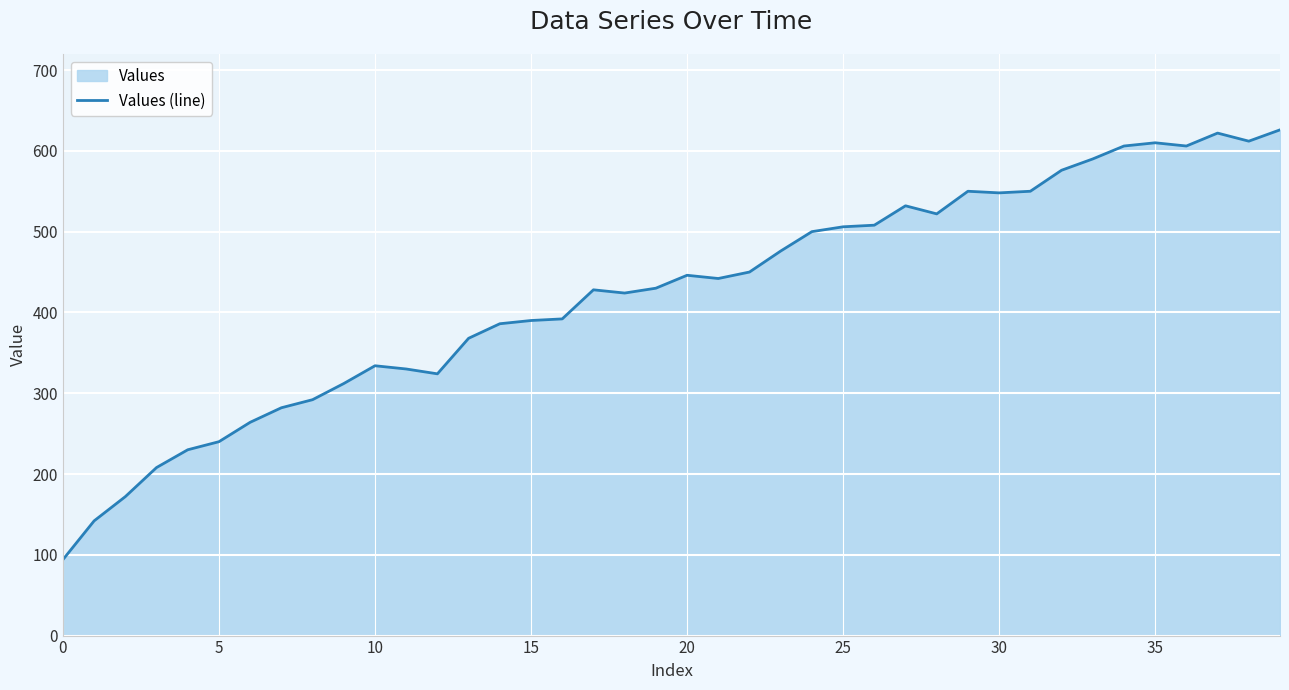

What is the label of the 23rd point from the right?

17